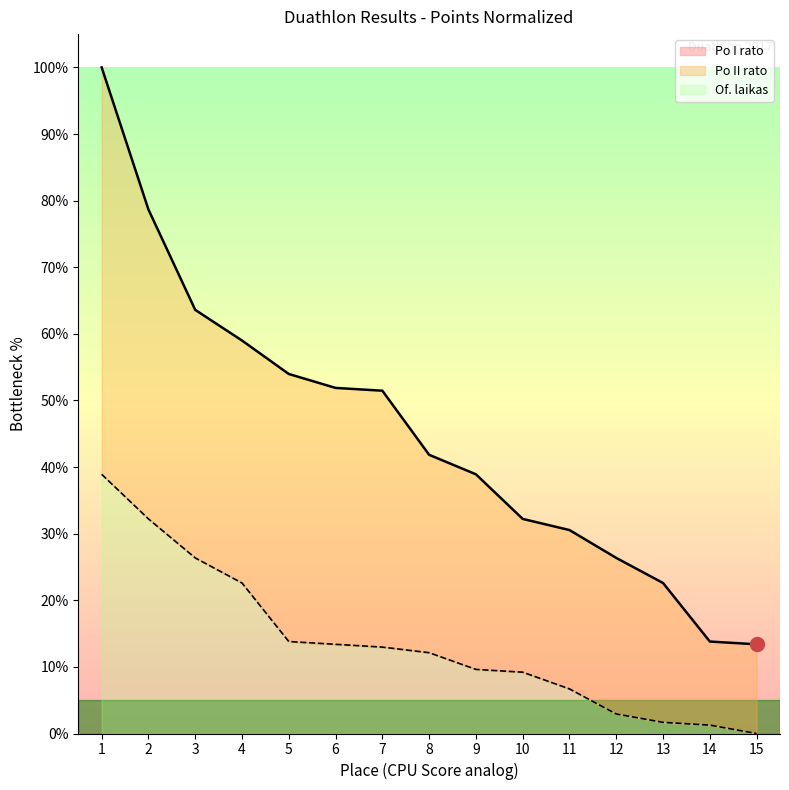

Reading right to left, list all the values displayed in this chart.

Po I rato: 0.0	1.3	1.7	2.9	6.7	9.2	9.6	12.1	13.0	13.4	13.8	22.6	26.4	32.2	38.9
Of. laikas: 13.4	13.8	22.6	26.4	30.5	32.2	38.9	41.8	51.5	51.9	54.0	59.0	63.6	78.7	100.0